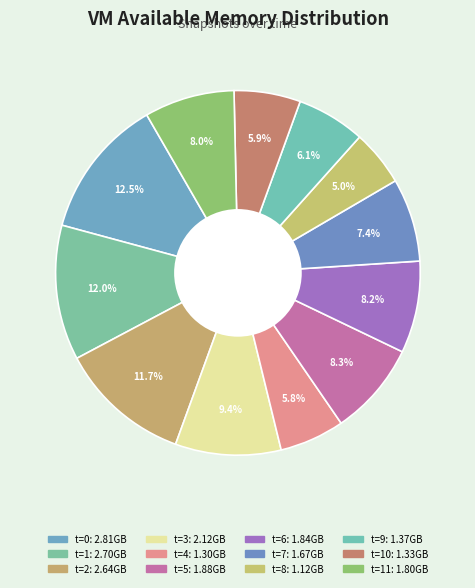

How many slices are in this pie chart?

12